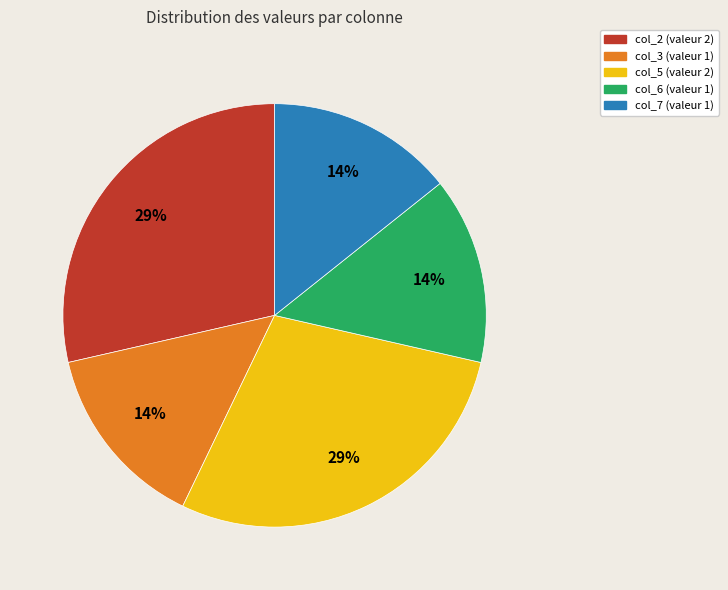

Is there a majority slice in this chart?

No